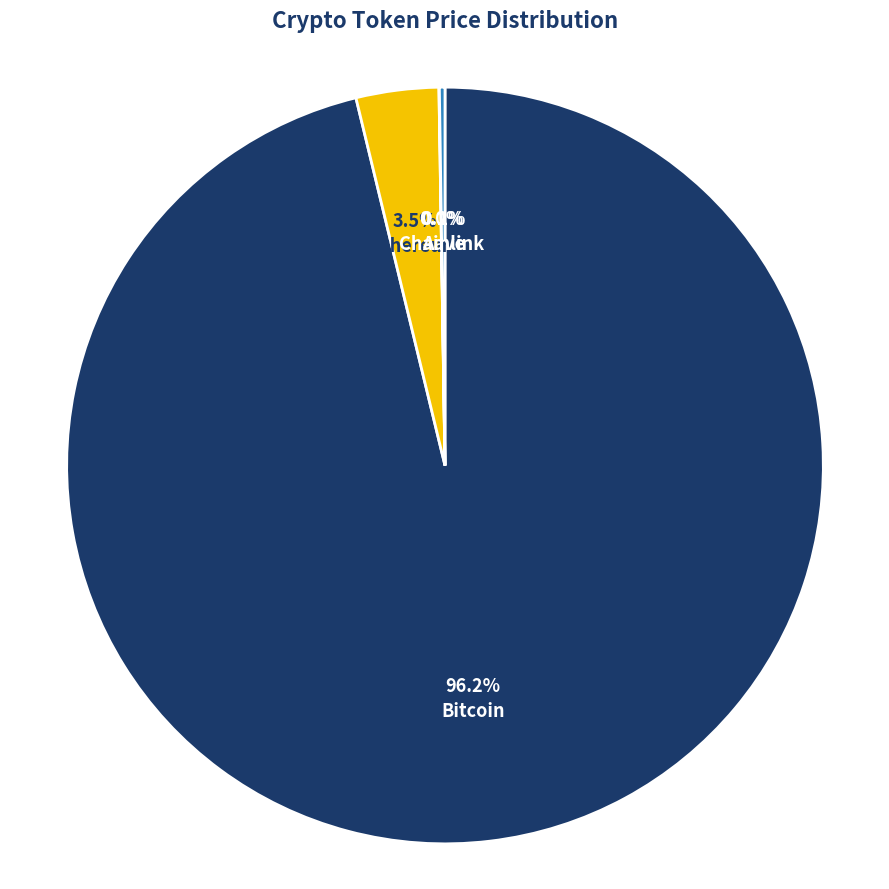

What is the largest slice in the pie chart?

Bitcoin